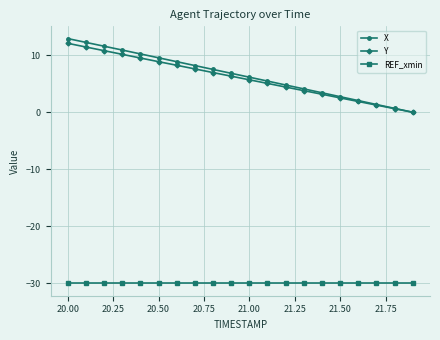

True or false: X and REF_xmin intersect in this chart.

False